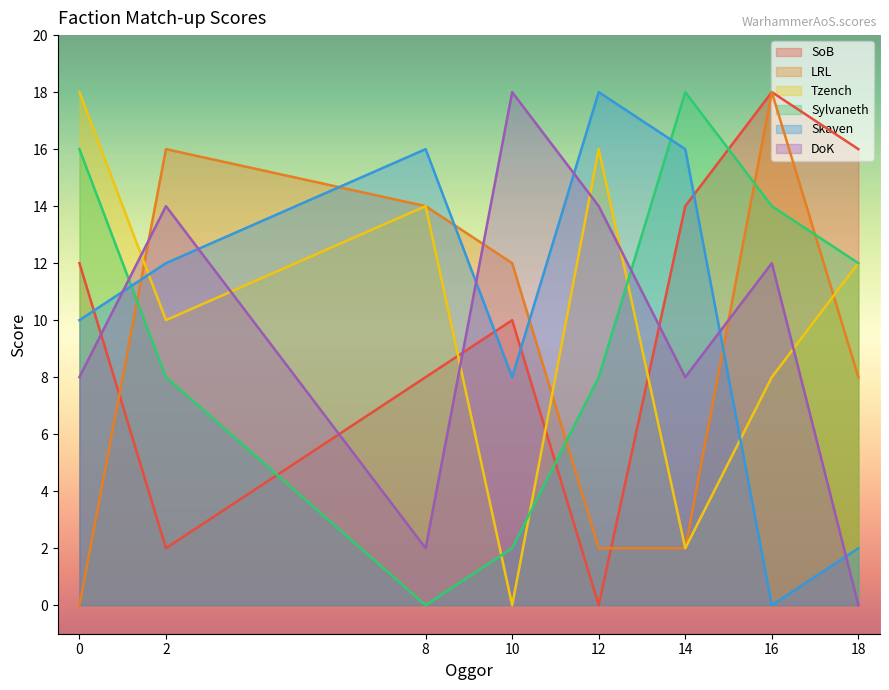

How many data points in Sylvaneth are less than 12?

4